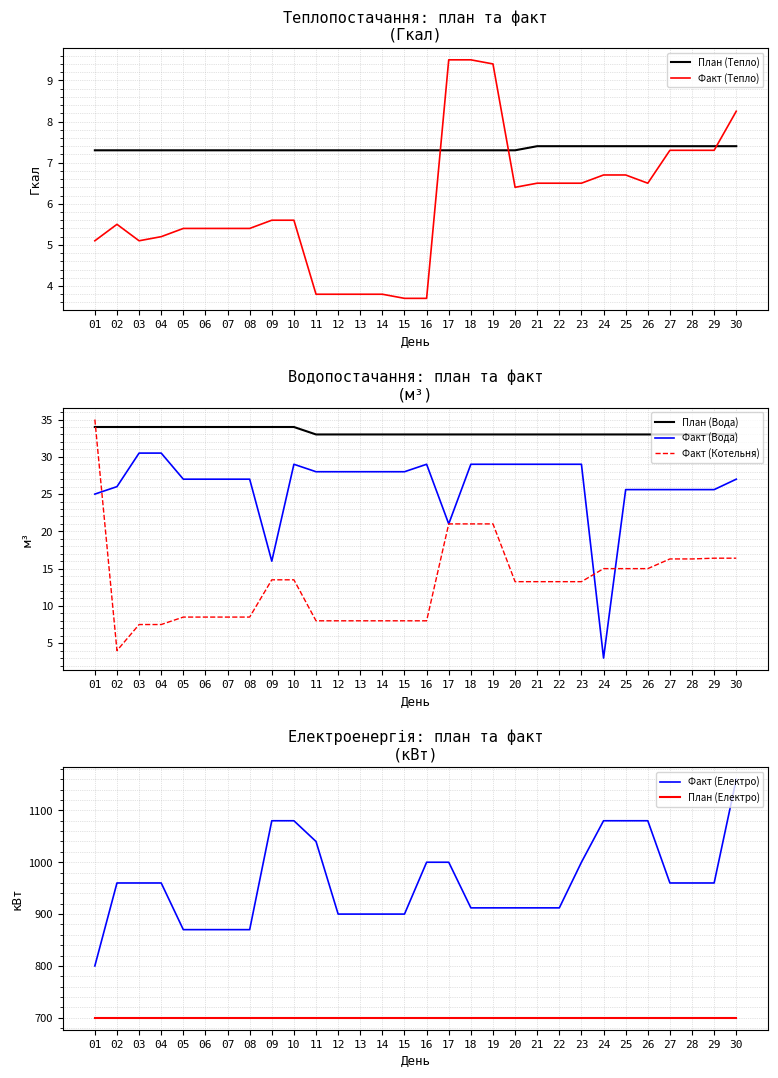

Does the chart display data point markers on the line(s)?

No